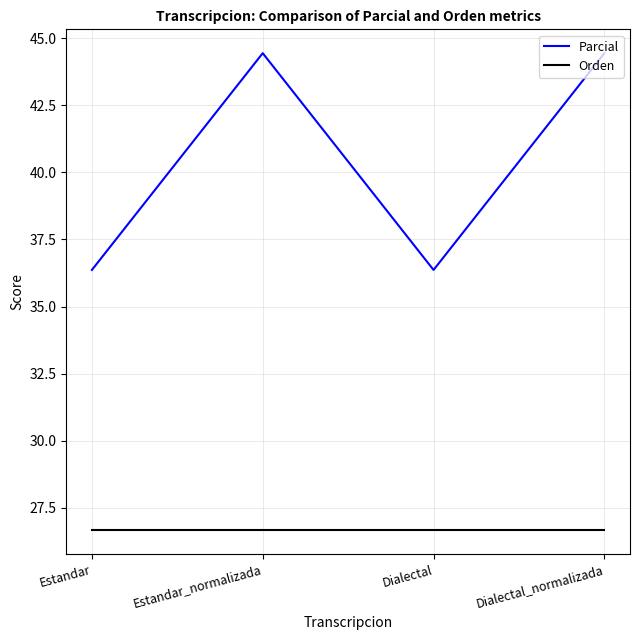

At how many categories does at least one series exceed 40?

2